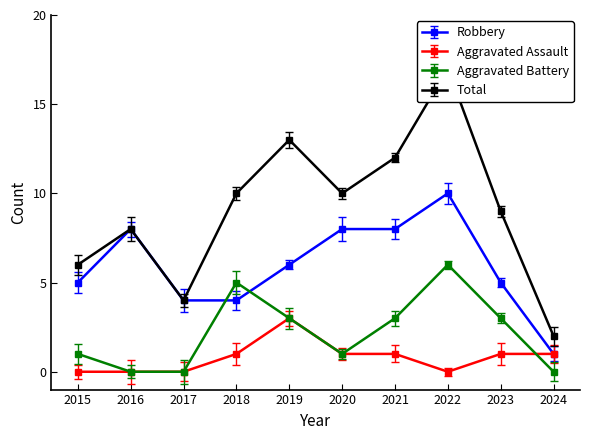

Where do Aggravated Assault and Aggravated Battery first cross each other?

2023 and 2024